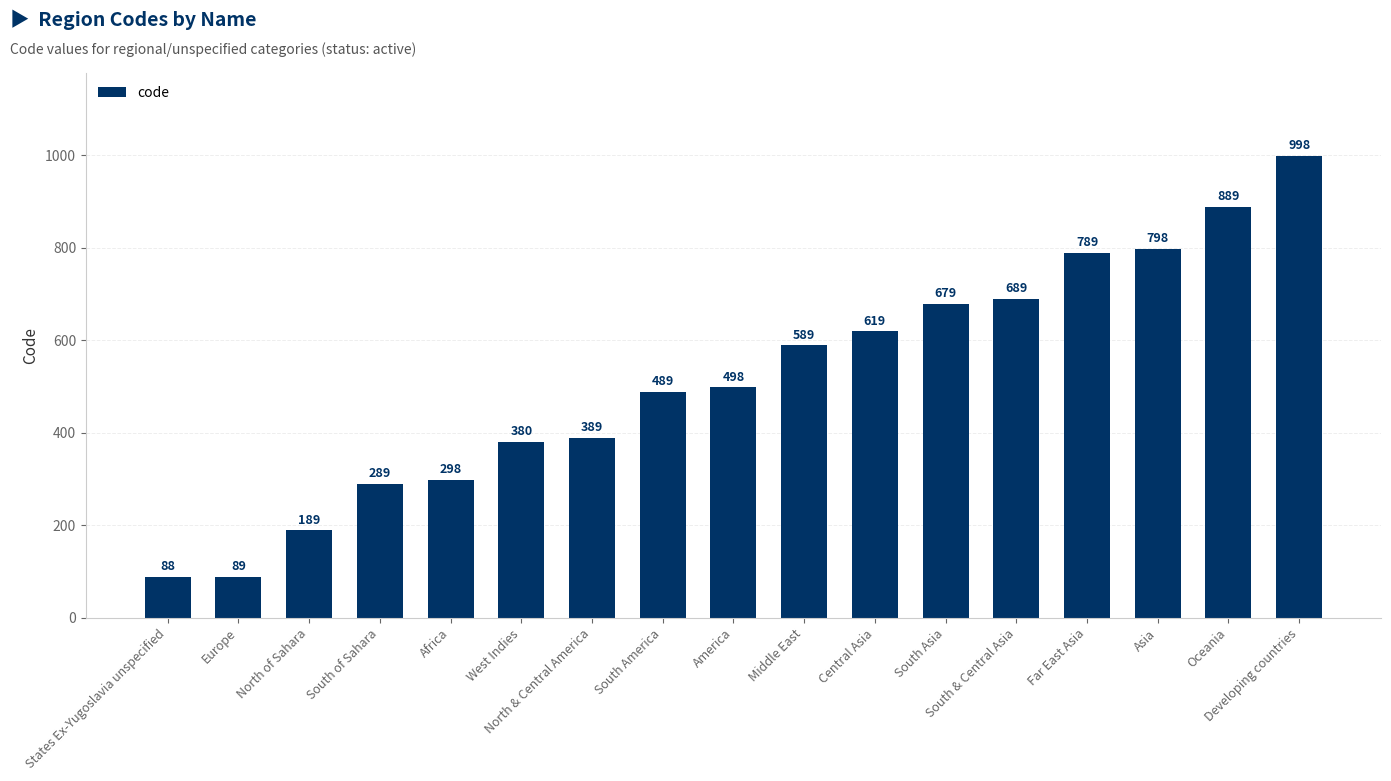

The value at South America is 489. True or false?

True